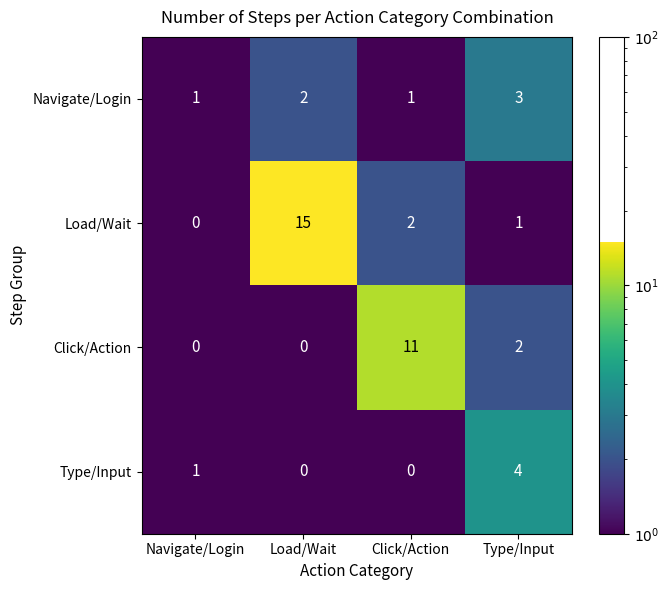

What is the spread (max minus min) of values at Type/Input?

3